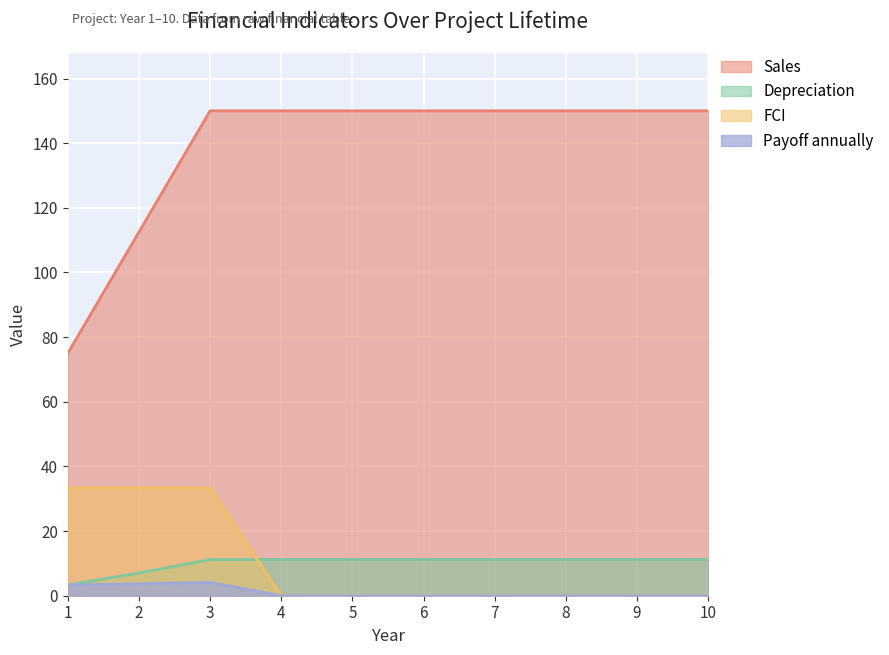

Reading left to right, what are all the values shown in this chart?

Sales: 1=75.0	2=112.5	3=150.0	4=150.0	5=150.0	6=150.0	7=150.0	8=150.0	9=150.0	10=150.0
Payoff annually: 1=3.3	2=3.7	3=4.2	4=0.0	5=0.0	6=0.0	7=0.0	8=0.0	9=0.0	10=0.0
Depreciation: 1=3.3	2=7.0	3=11.2	4=11.2	5=11.2	6=11.2	7=11.2	8=11.2	9=11.2	10=11.2
FCI: 1=33.3	2=33.3	3=33.3	4=0.0	5=0.0	6=0.0	7=0.0	8=0.0	9=0.0	10=0.0